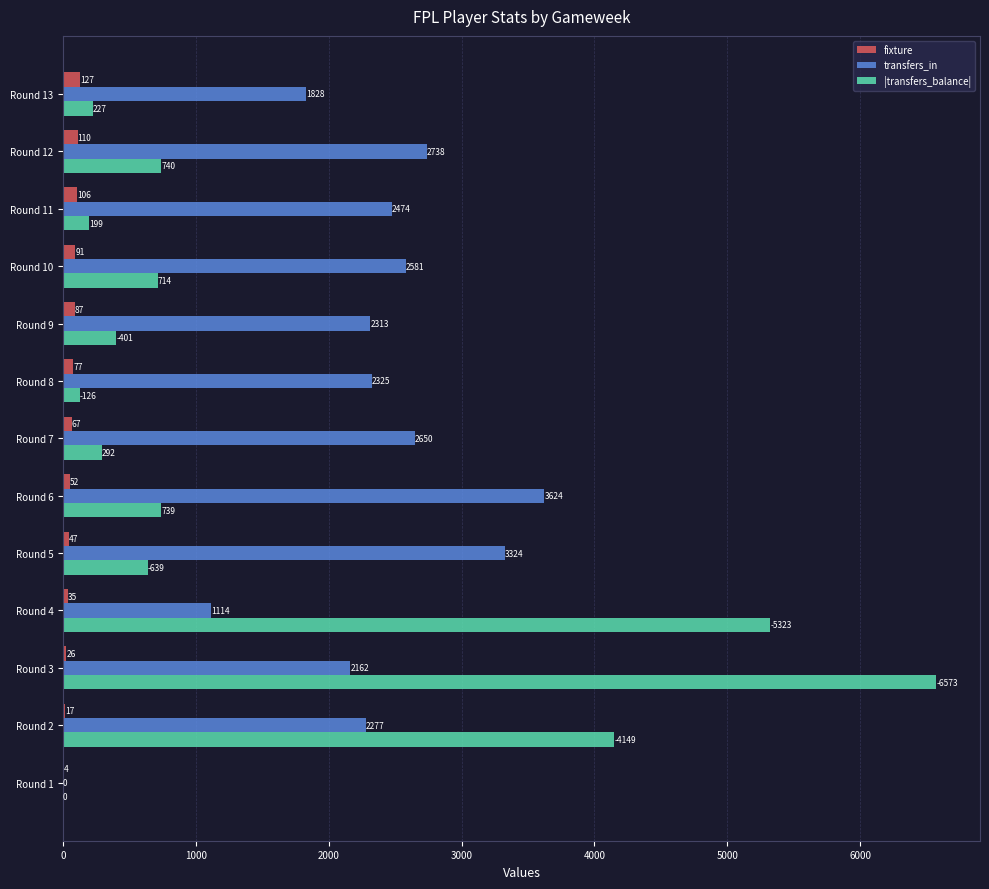

Where is |transfers_balance| nearest to the value 3286?

Round 2